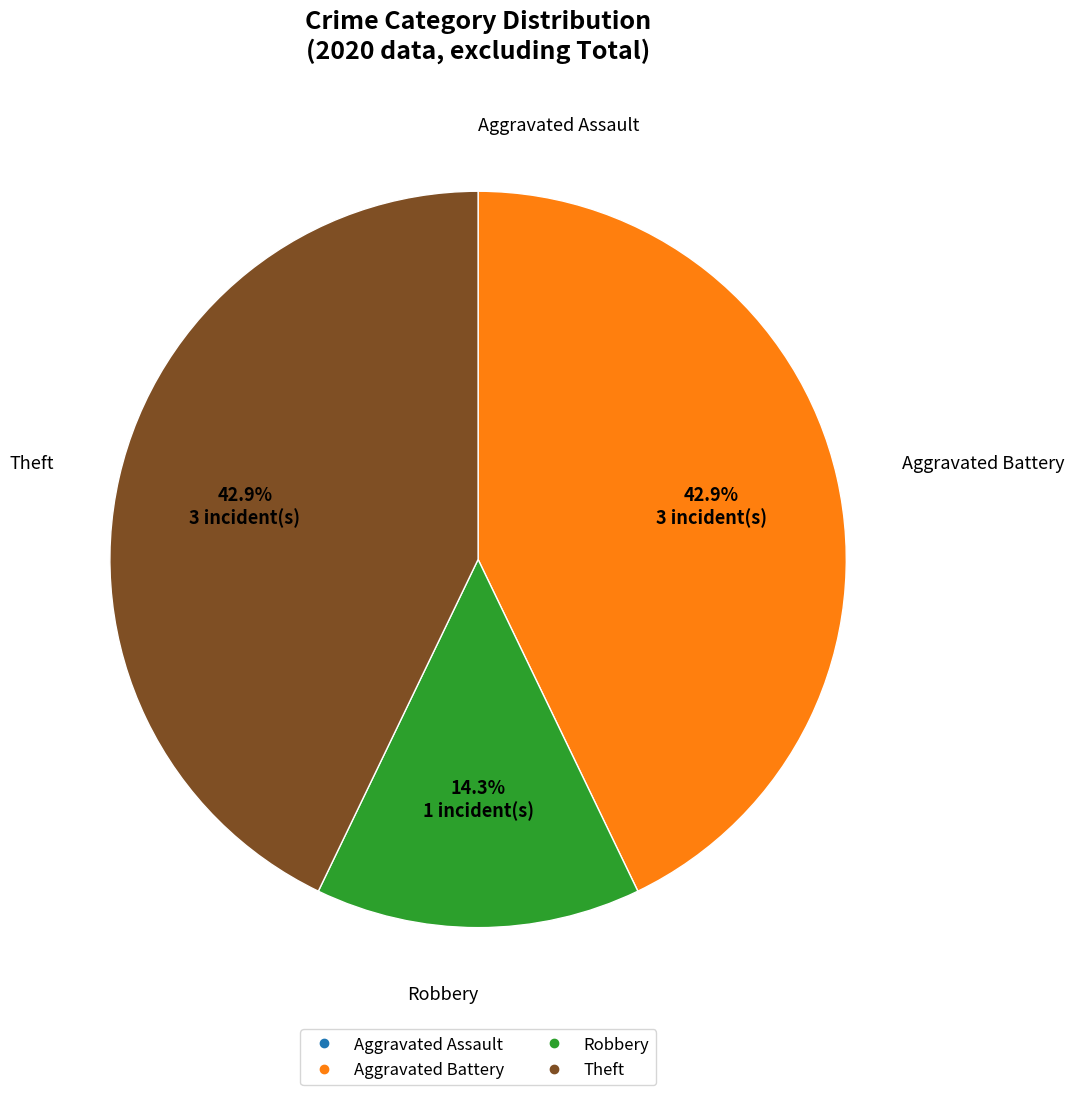

Is Robbery the majority of the pie?

No